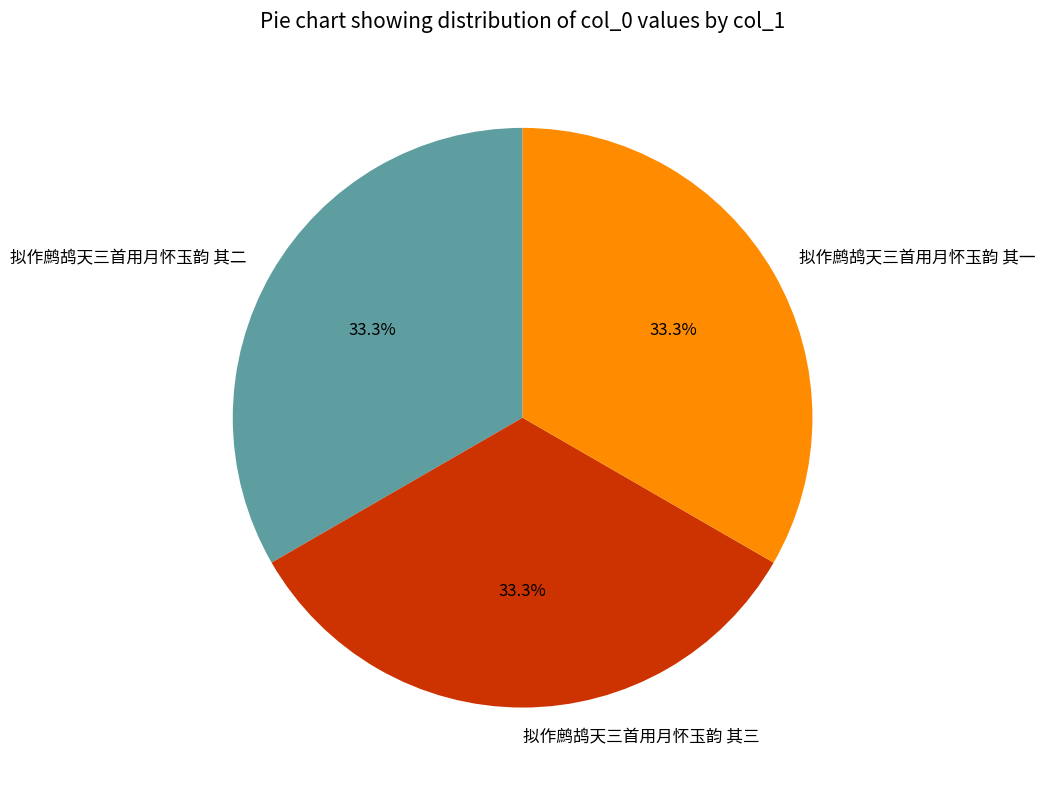

Combined, what portion of the pie is 拟作鹧鸪天三首用月怀玉韵 其二 and 拟作鹧鸪天三首用月怀玉韵 其一?

66.7%